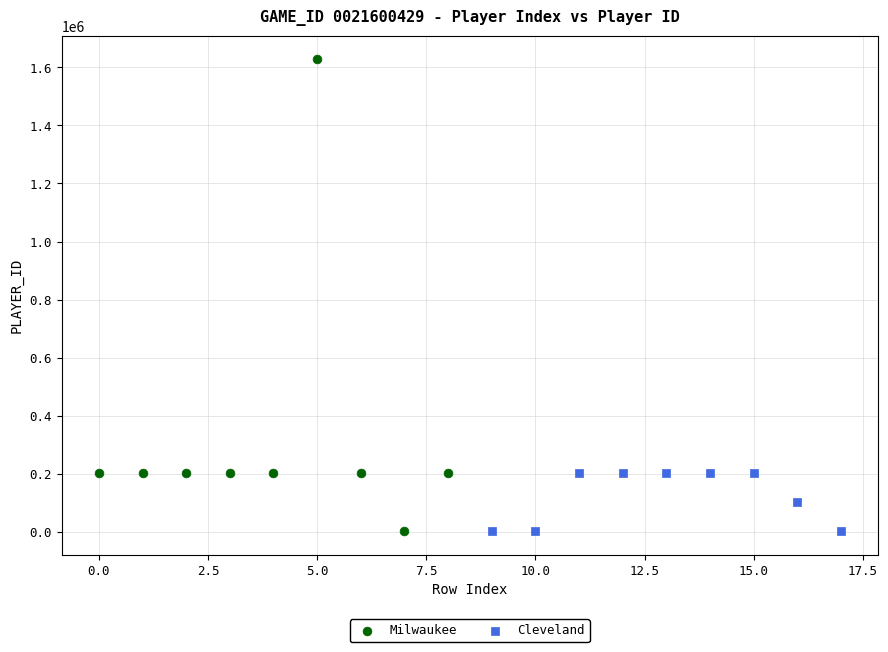

Which series has the largest Y range (max minus min)?

Milwaukee